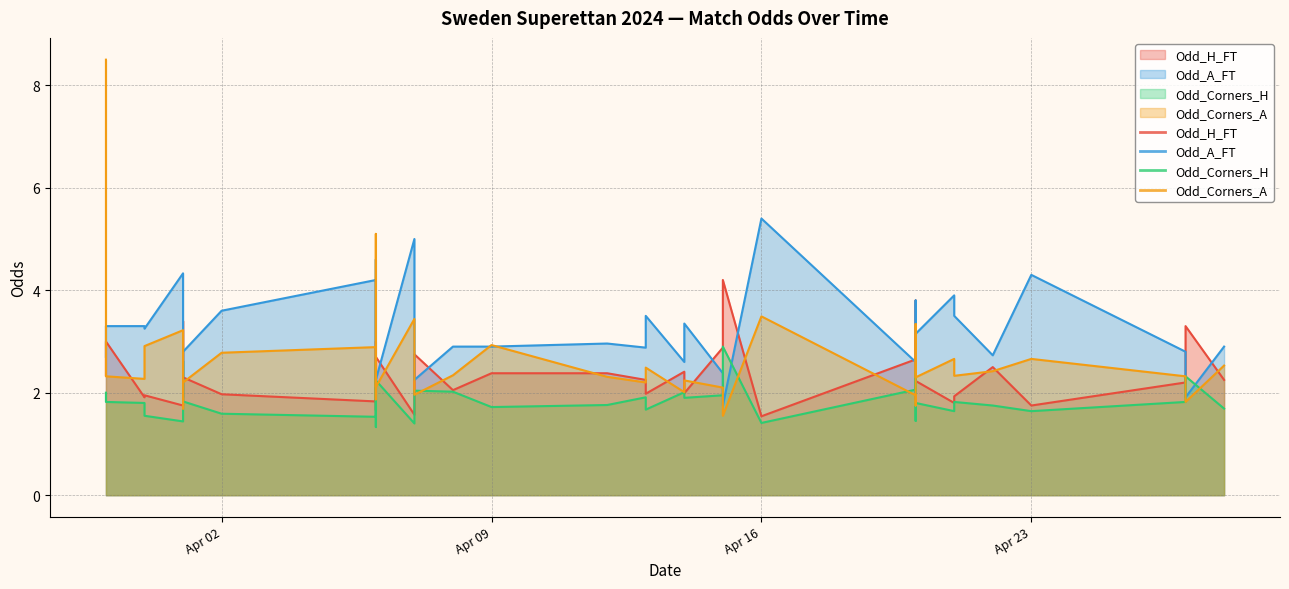

Which series has the widest spread of values?

Odd_Corners_A